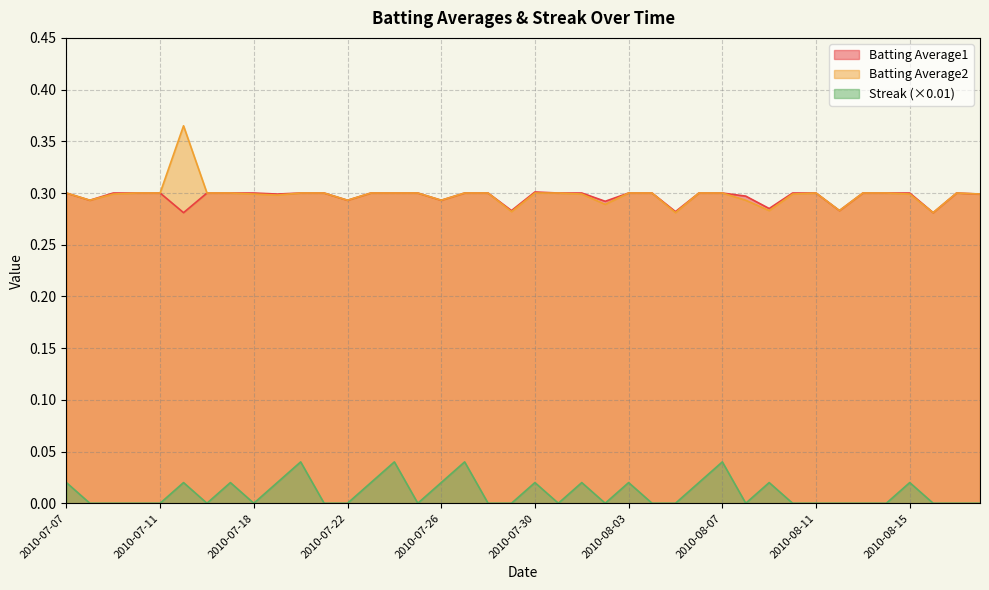

True or false: Batting Average1 has more than 1 interior local peaks.

True